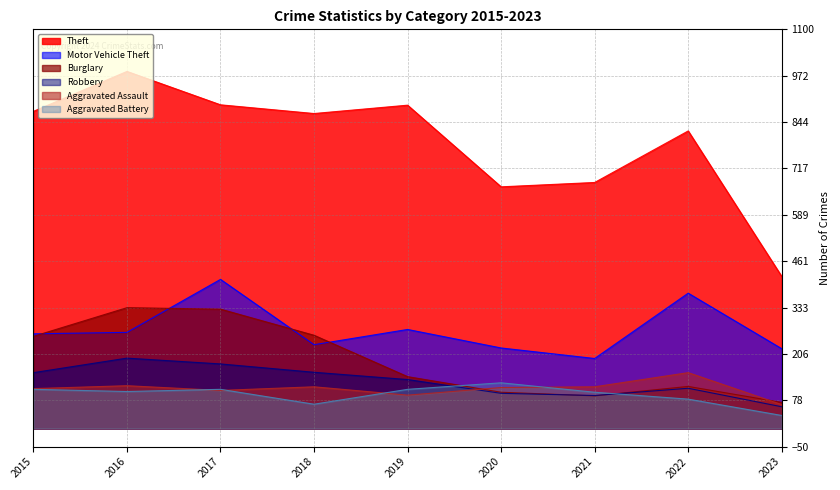

At which category does Aggravated Assault reach its first local peak?

2016